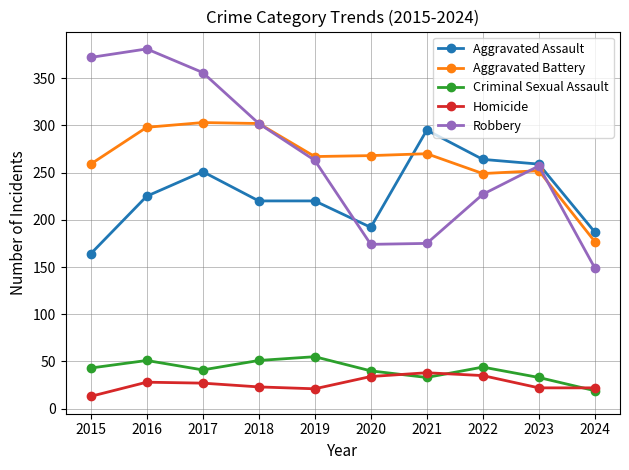

The Robbery series shows 176 at 2023. True or false?

False